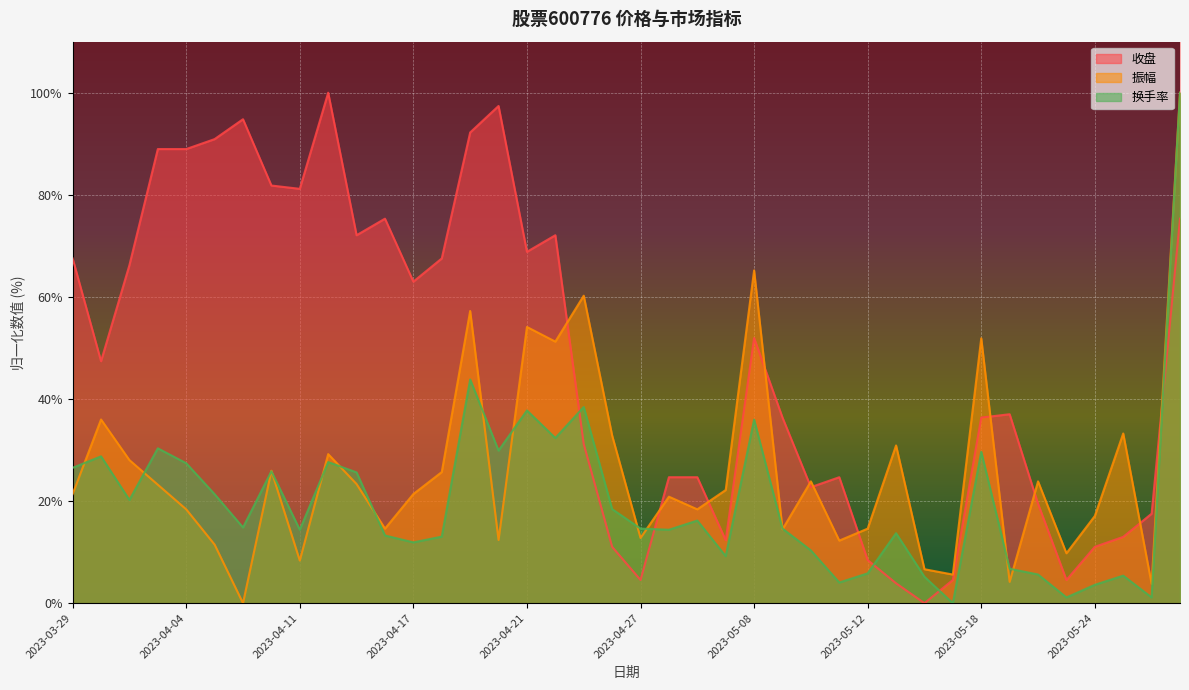

Which series changed the most between 2023-05-09 and 2023-05-22?

收盘